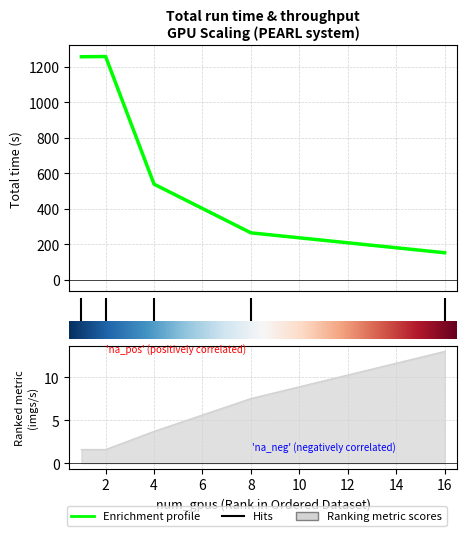

What is the difference between the second highest and second lowest values in the total series?

989.8